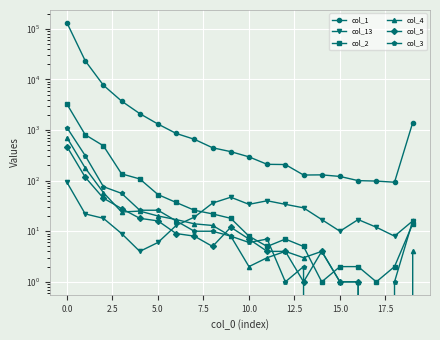

Where do col_3 and col_2 first cross each other?

10 and 11